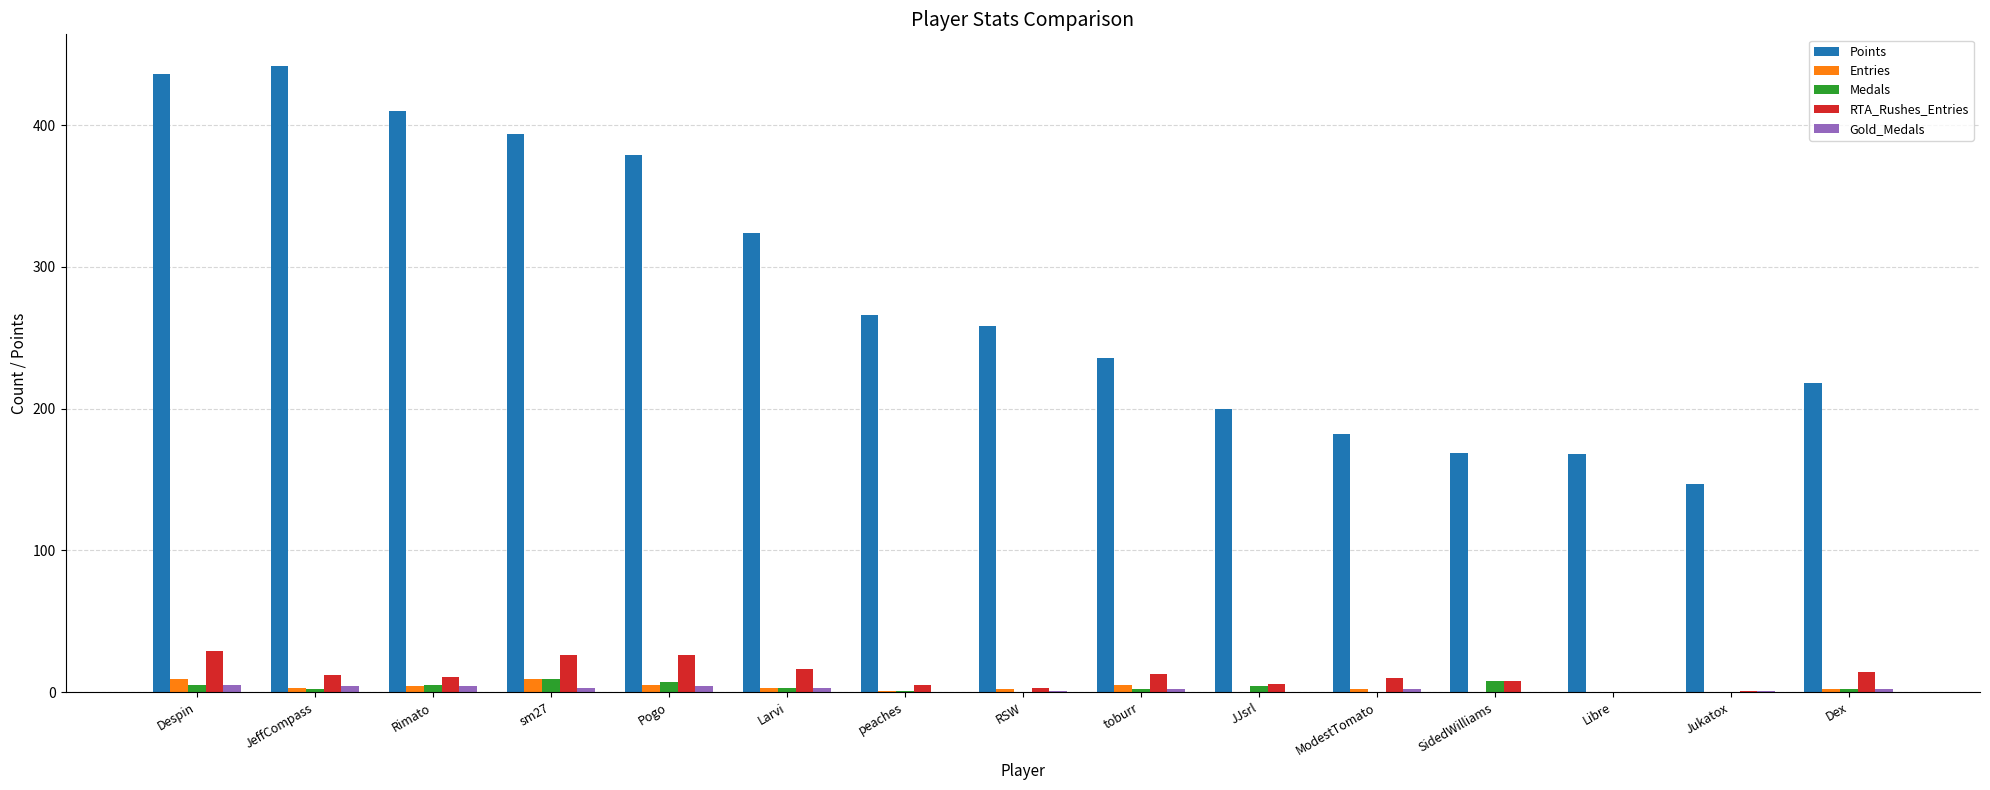

What is the difference between the Gold_Medals values at RSW and JJsrl?

1